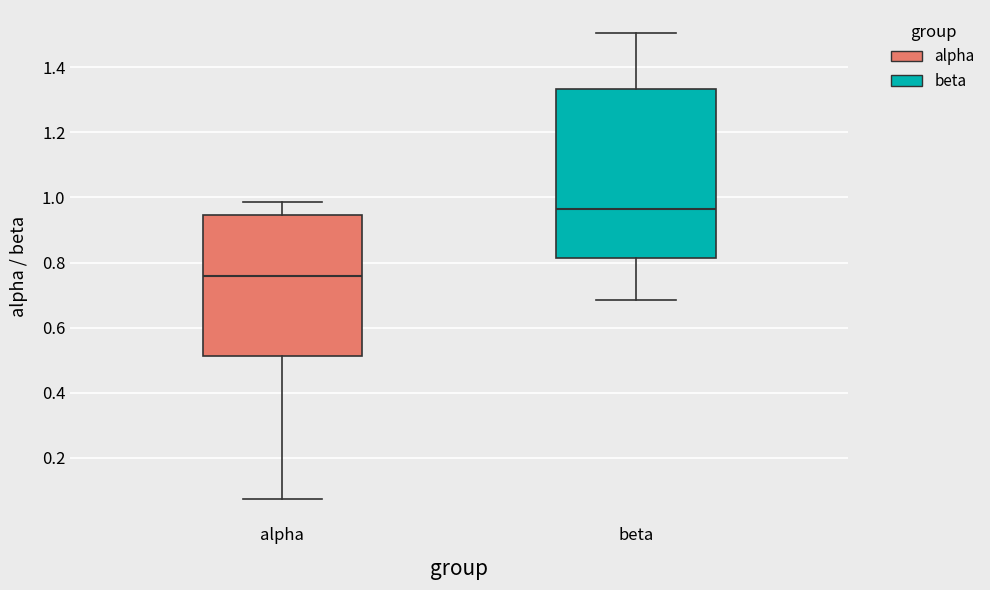

Which box has the highest median line?

beta